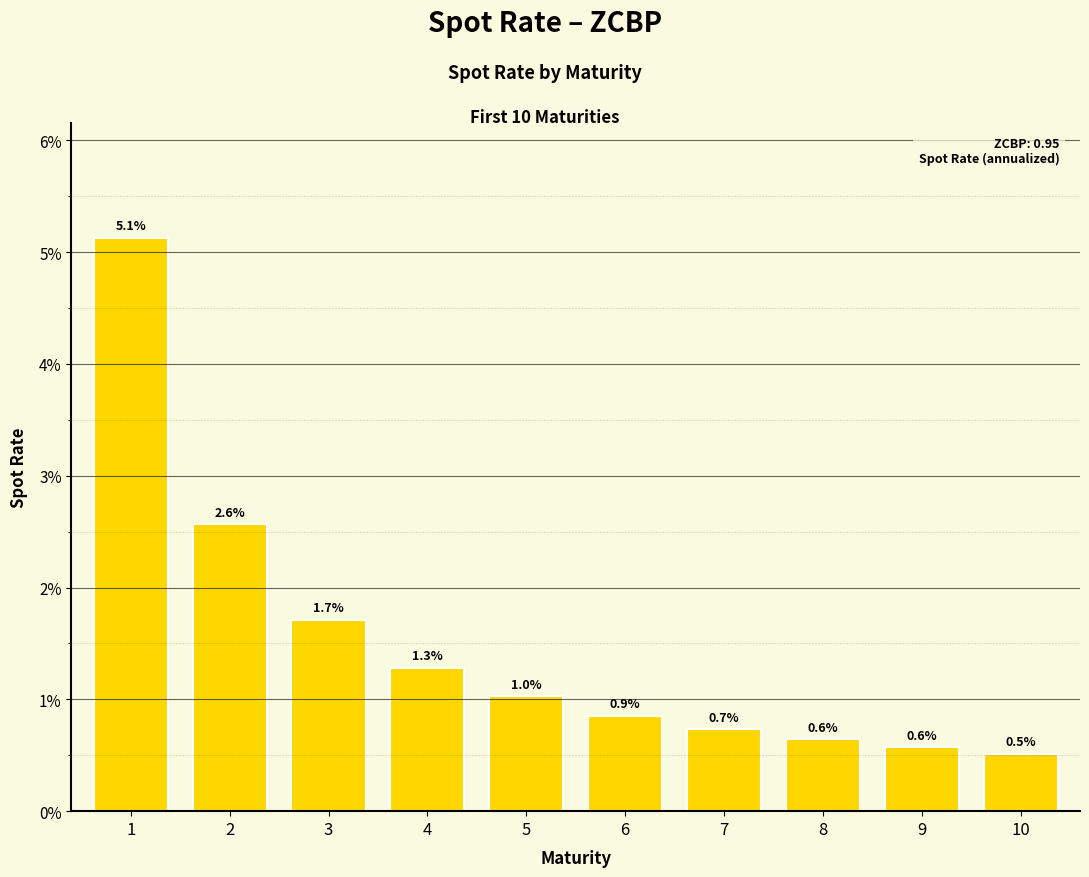

Is it true that the value at 1 is 0.1?

False